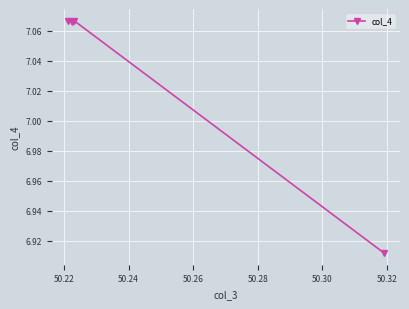

True or false: there are more than 2 points higher than both neighbors.

False